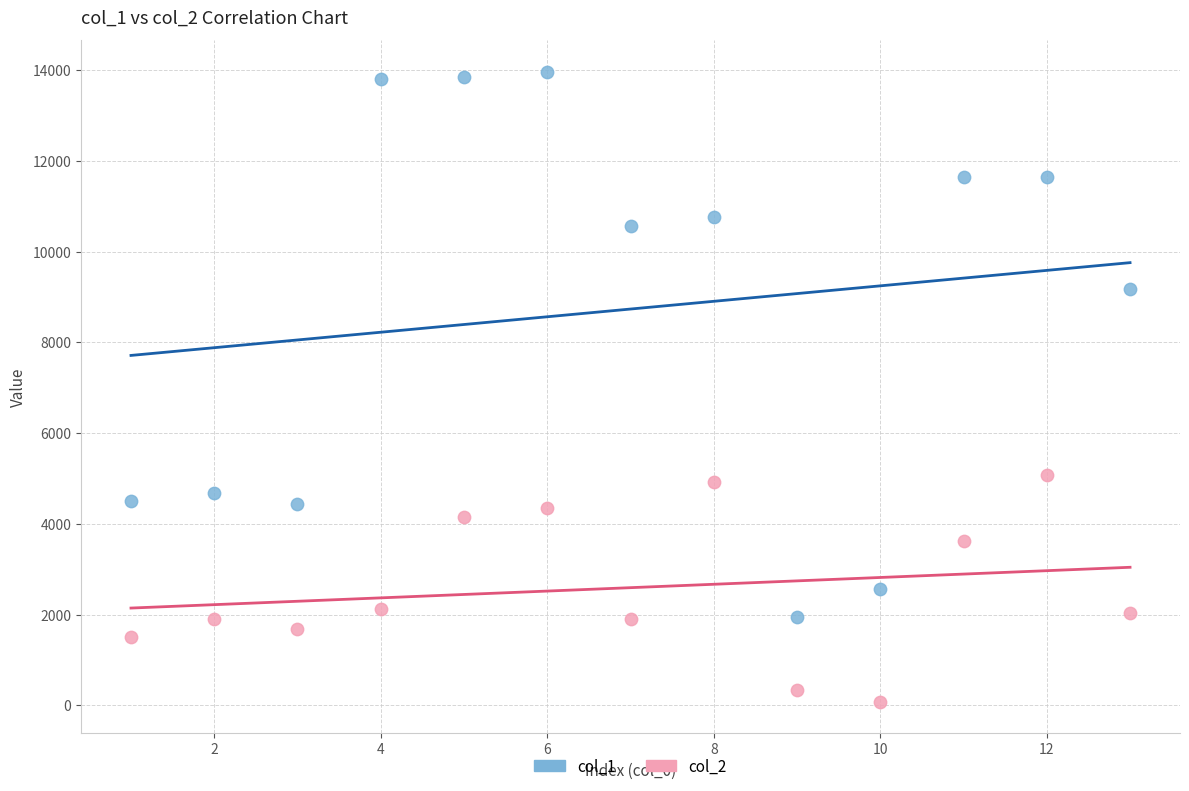

Which series contains the highest Y value?

col_1